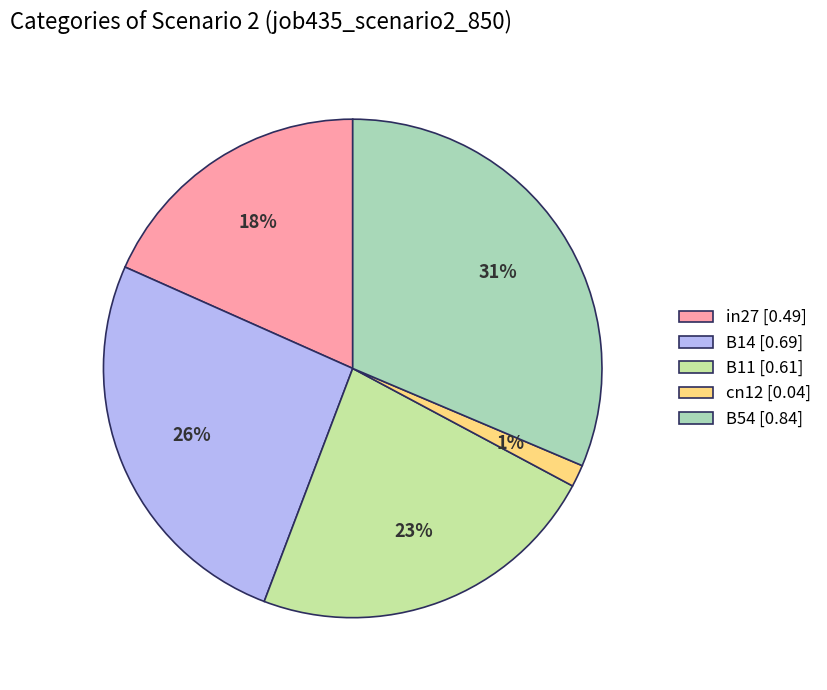

Between B14 and B54, which is larger?

B54